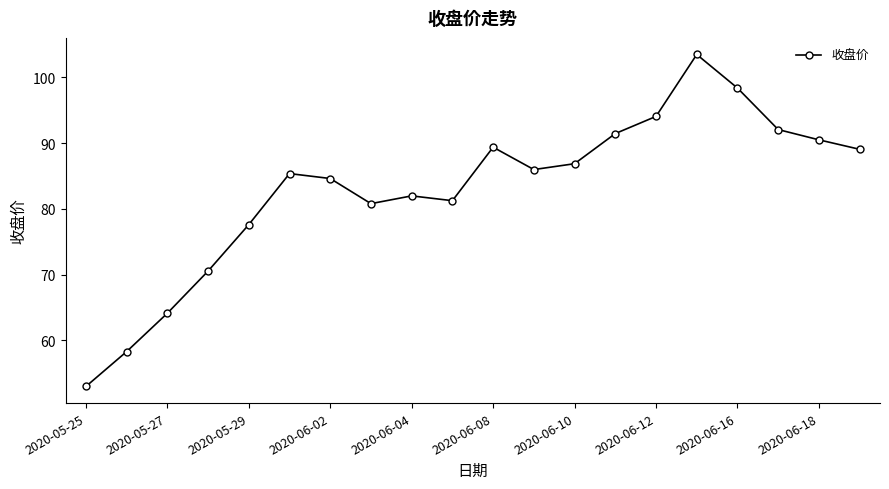

True or false: there are more than 2 points higher than both neighbors.

True